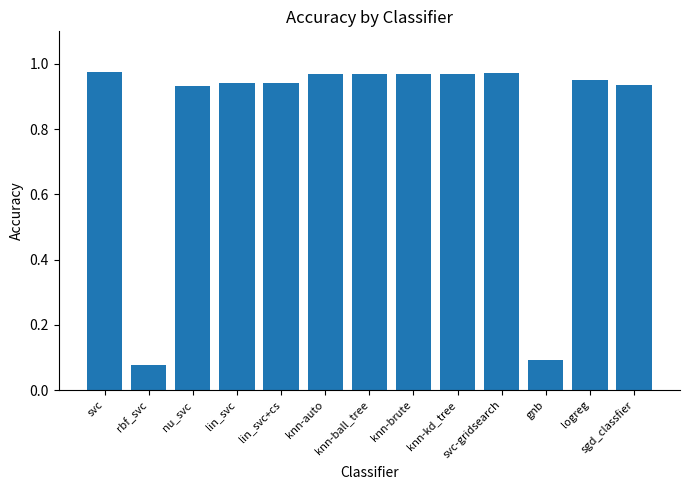

True or false: the data shows 1.3 at knn-brute.

False